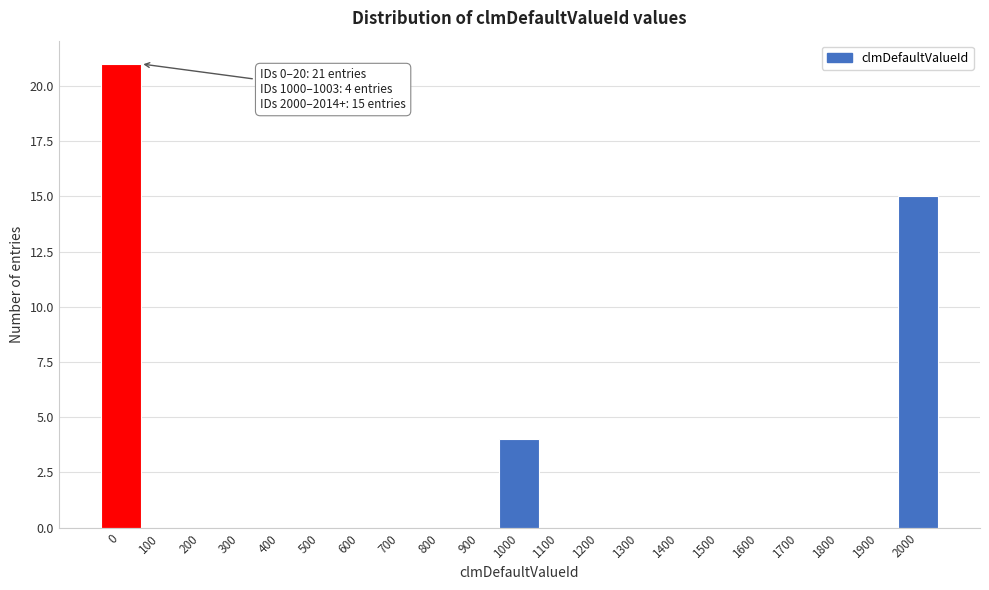

Reading left to right, what are all the values shown in this chart?

0=21	100=0	200=0	300=0	400=0	500=0	600=0	700=0	800=0	900=0	1000=4	1100=0	1200=0	1300=0	1400=0	1500=0	1600=0	1700=0	1800=0	1900=0	2000=15